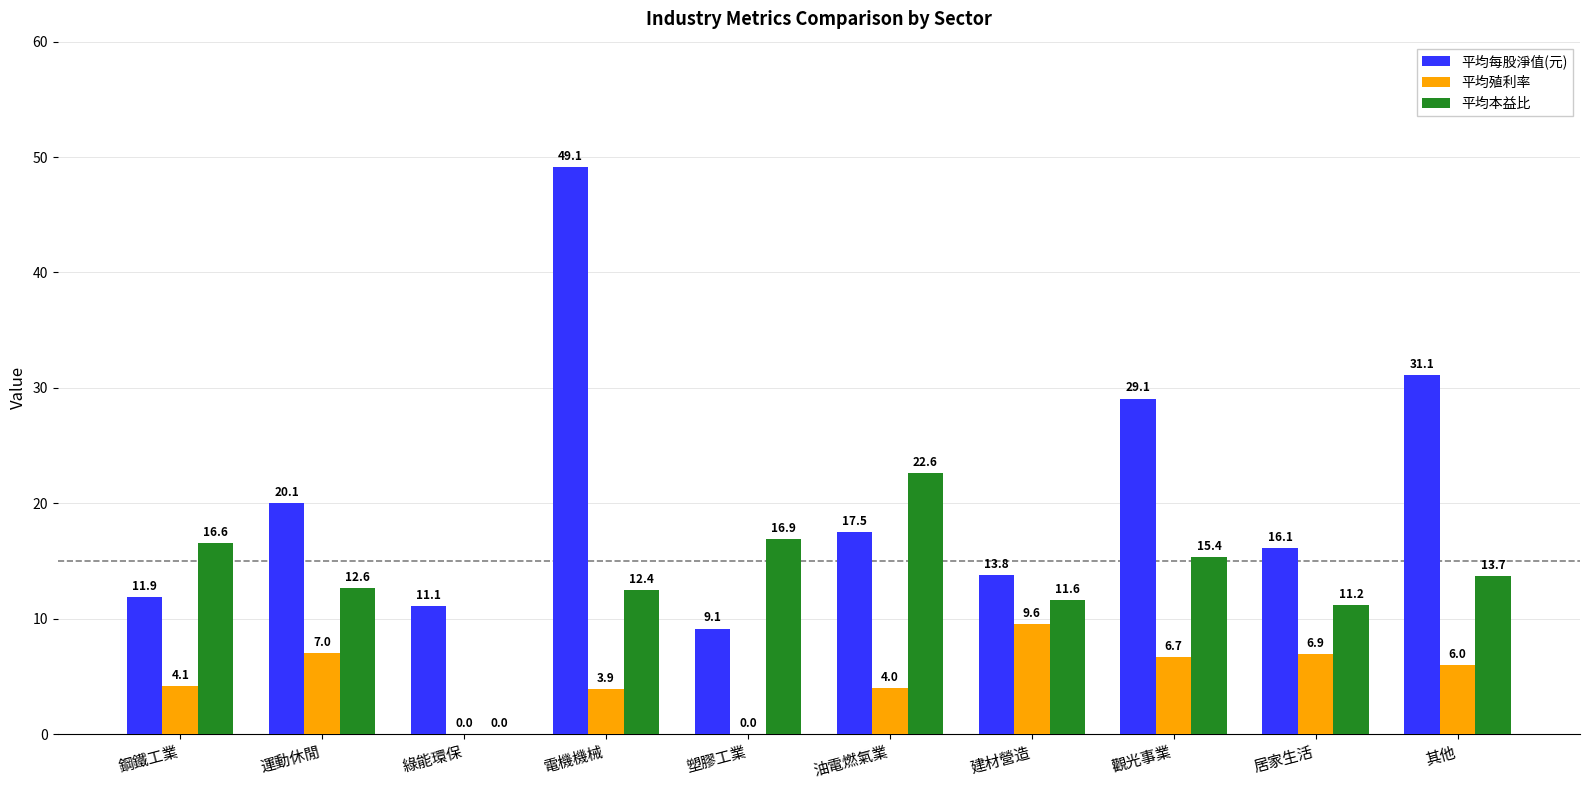

What is the highest value of the 平均殖利率 series?

9.6